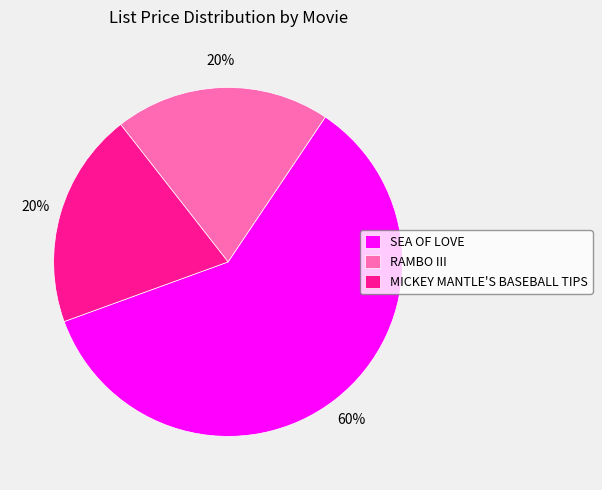

To the nearest percent, what portion does SEA OF LOVE represent?

60%